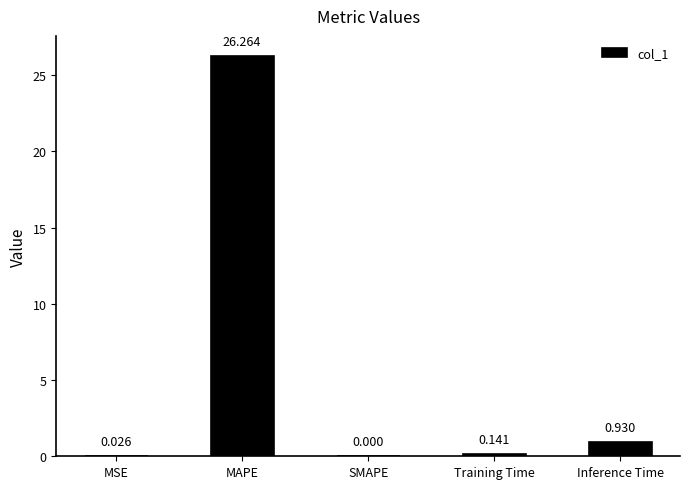

At which label is the value closest to 13?

Inference Time